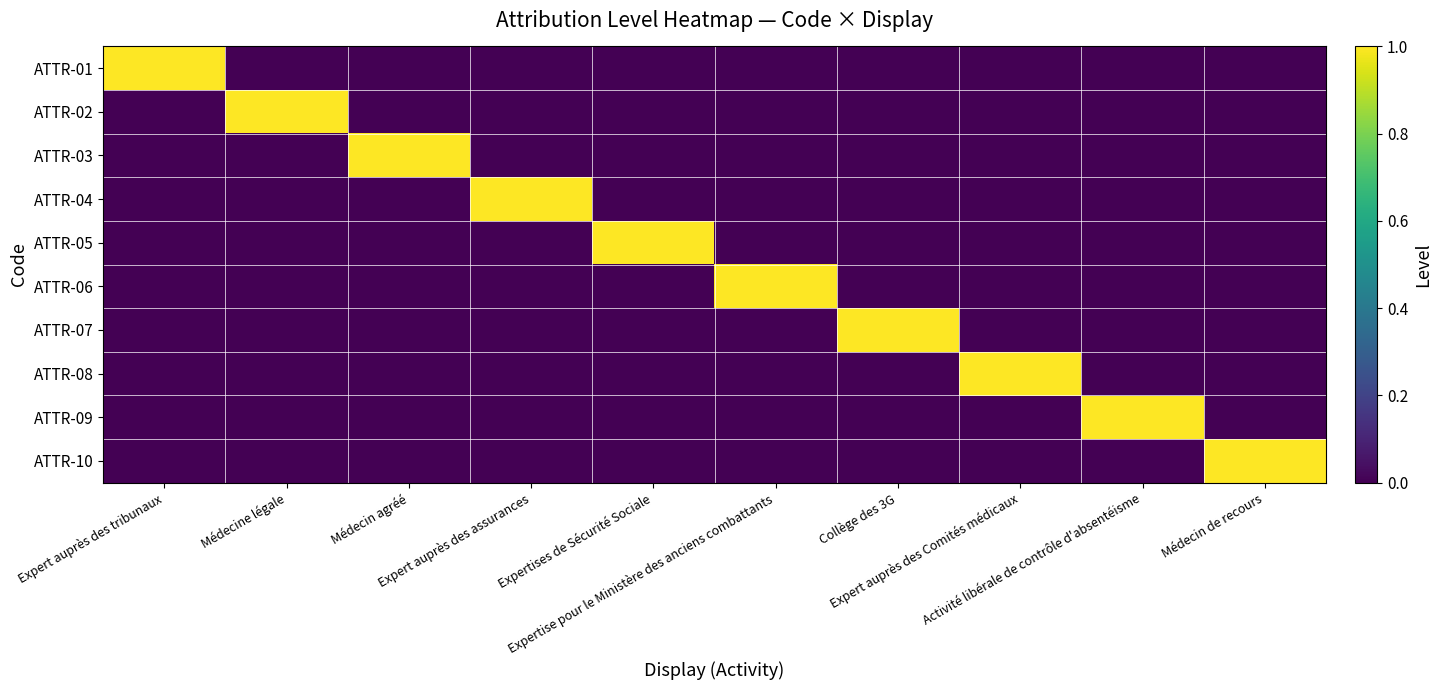

What is the total value across all series at Médecine légale?

1